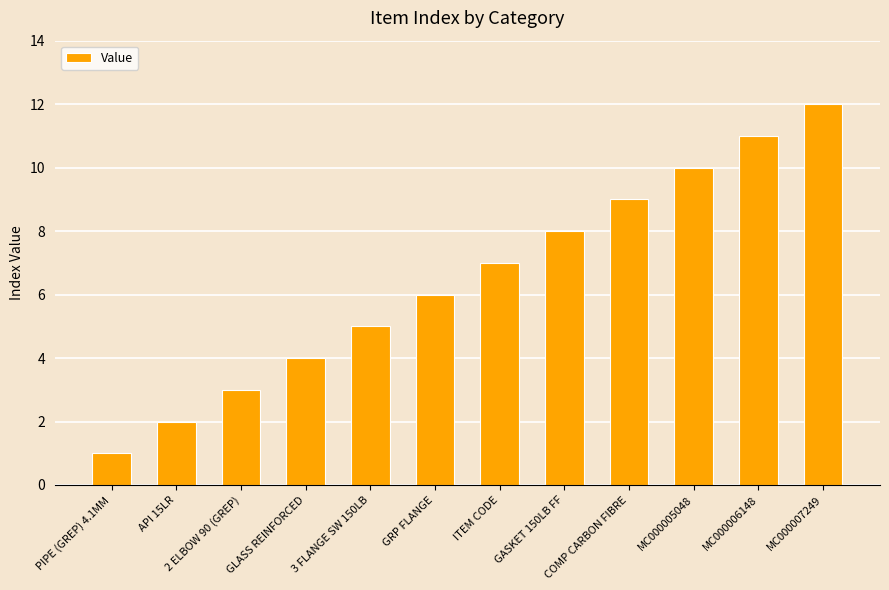

True or false: the data shows 4 at 2 ELBOW 90 (GREP).

False